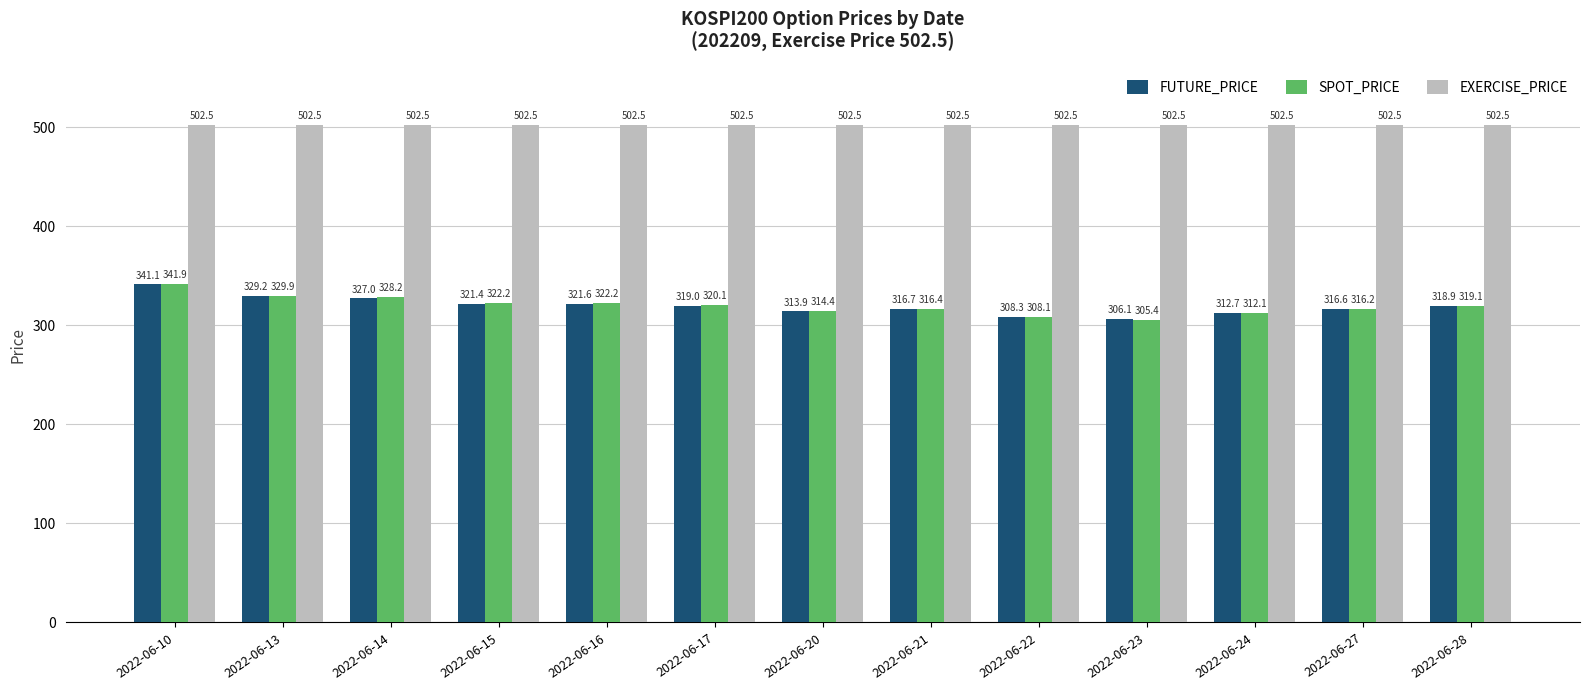

Which category has the lowest value in the SPOT_PRICE series?

2022-06-23